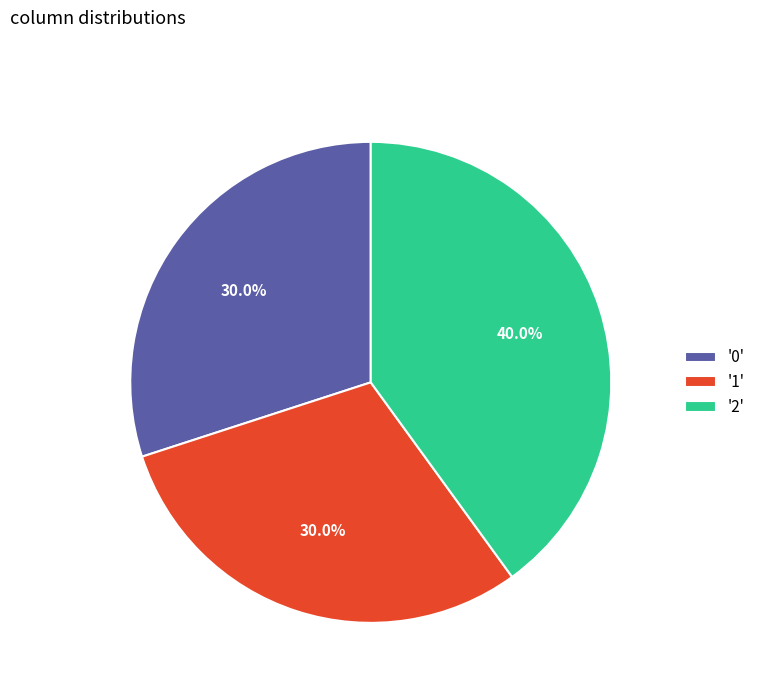

Approximately how many times larger is the value at '2' compared to '1'?

1.3